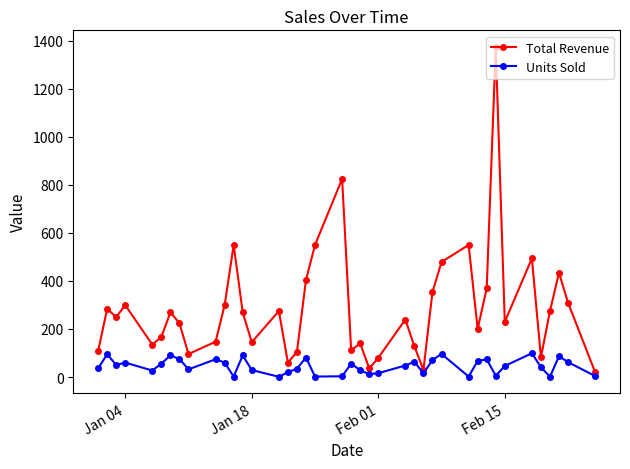

What is the value of the Total Revenue point at the 11th from the left?

299.4